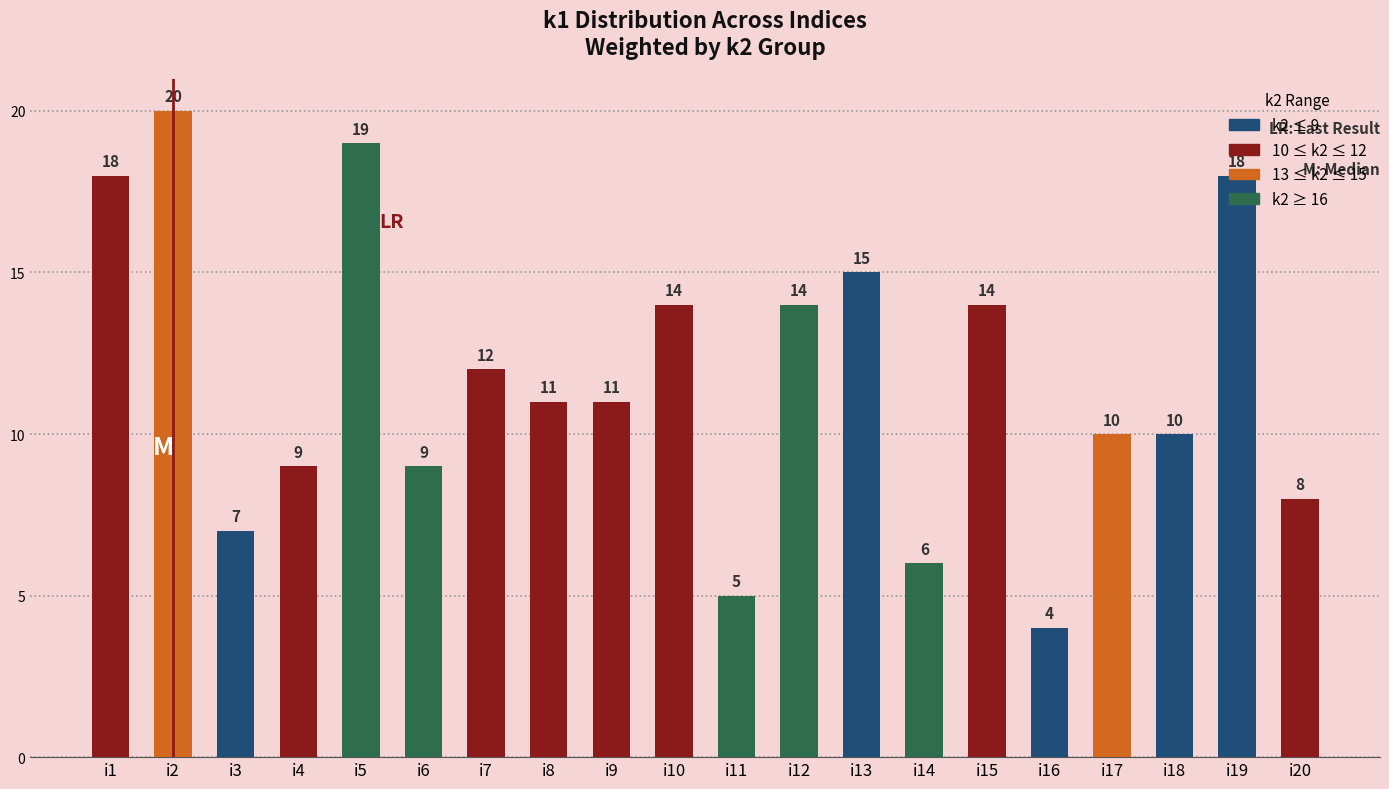

What is the difference between the values at i7 and i4?

3